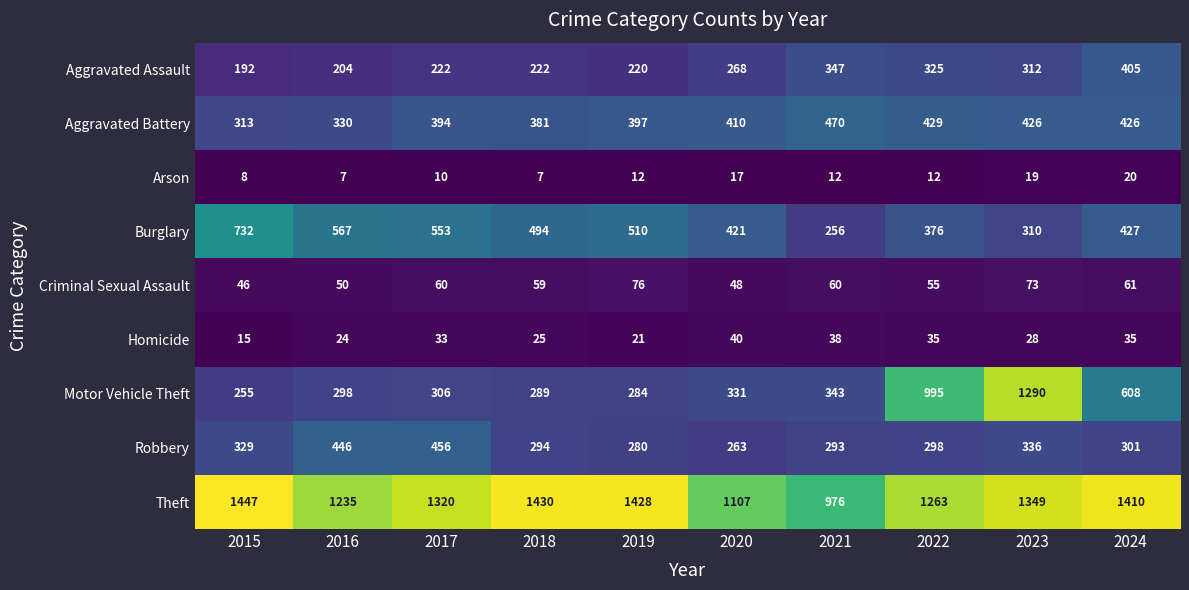

Which series changed the most between 2021 and 2022?

Motor Vehicle Theft